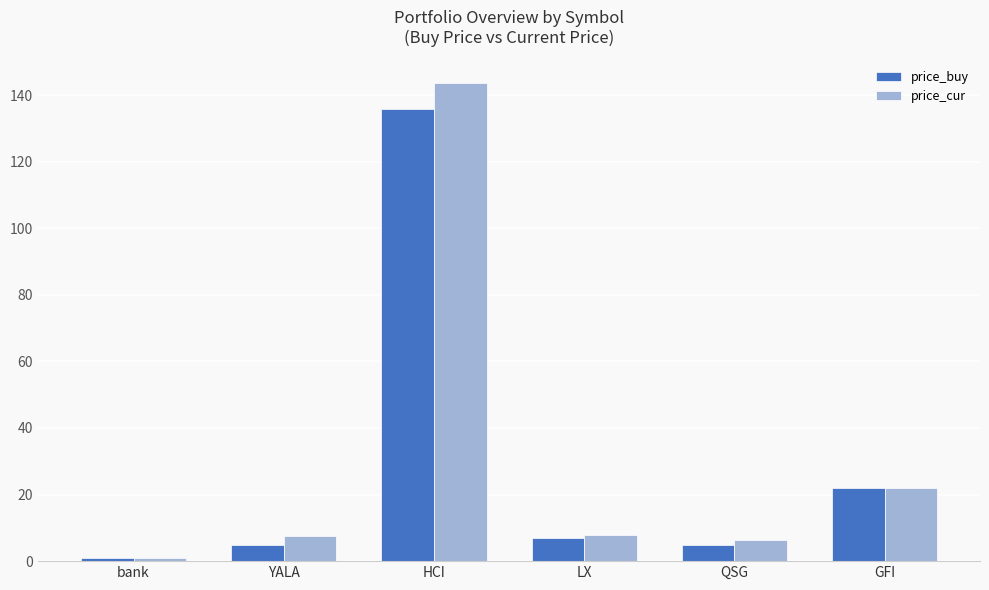

At which label is price_cur closest to 72?

GFI